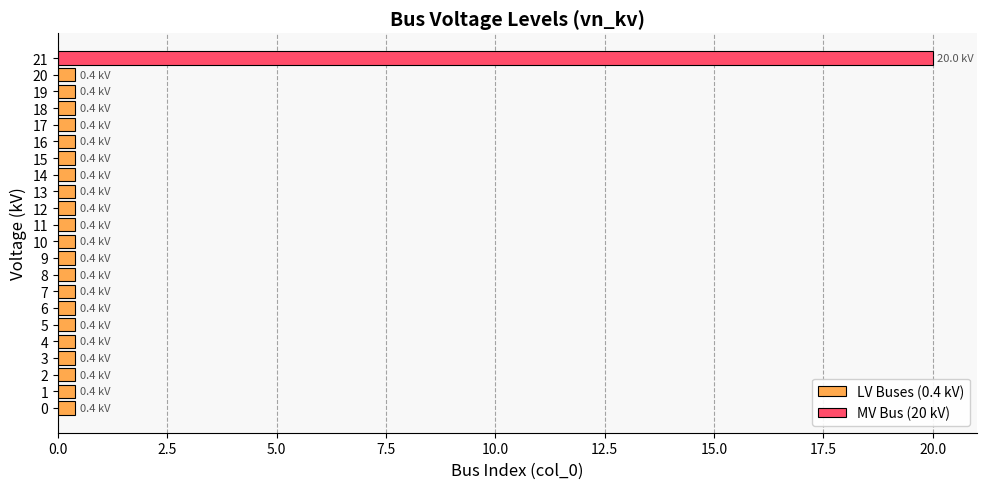

Which has a higher value, 4 or 10?

4